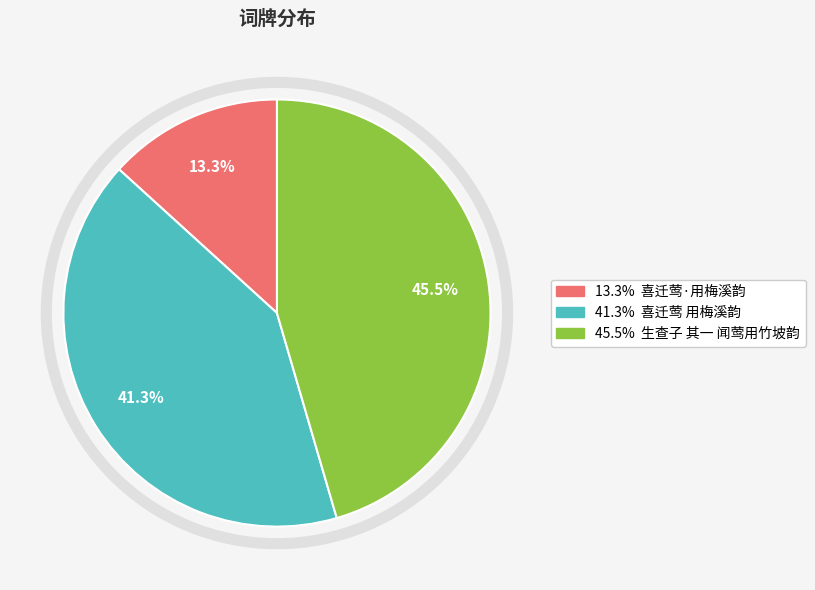

Is there any slice that represents more than half of the pie?

No